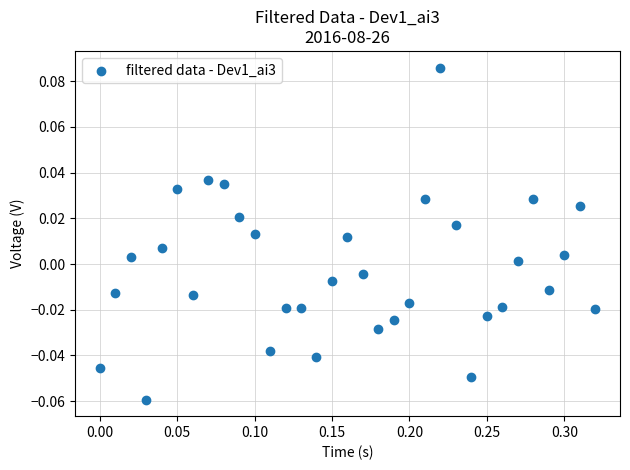

What is the range of X values (max minus min)?

0.3